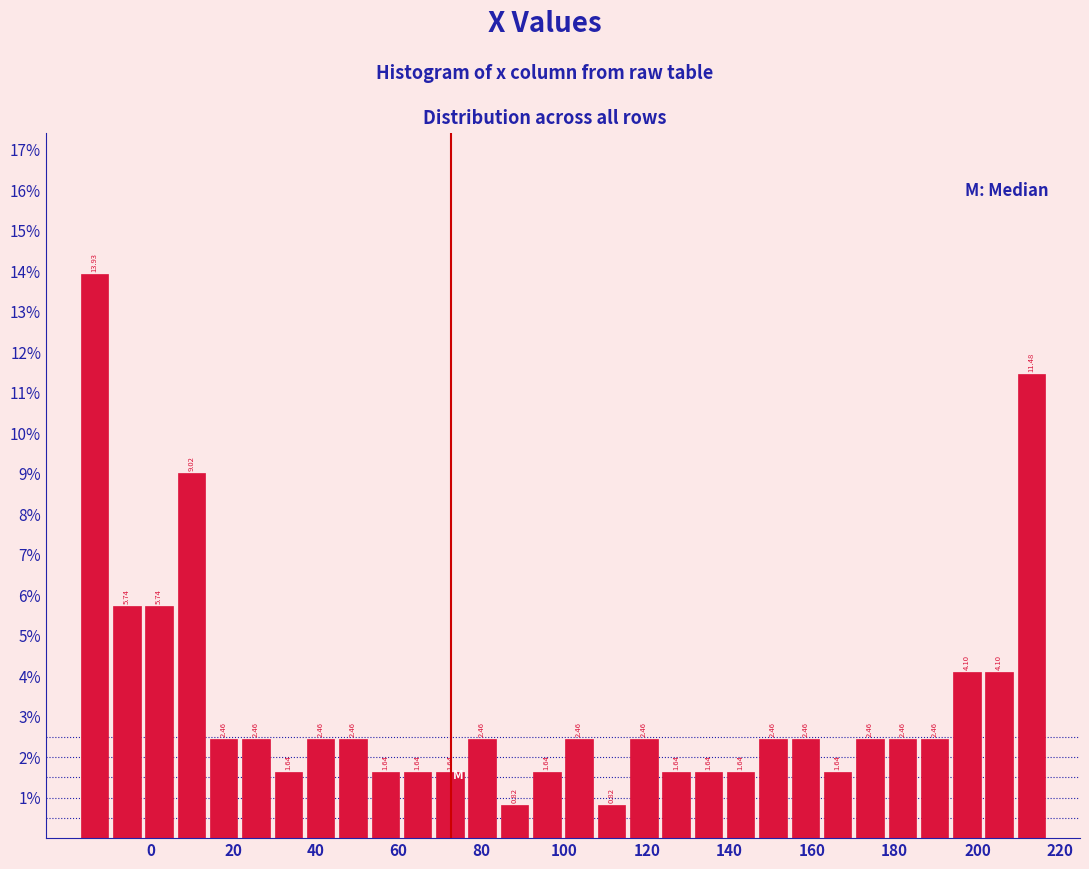

Around what value on the x-axis is the tallest bar? Give the approximate position of its centre, as read against the axis.

-14